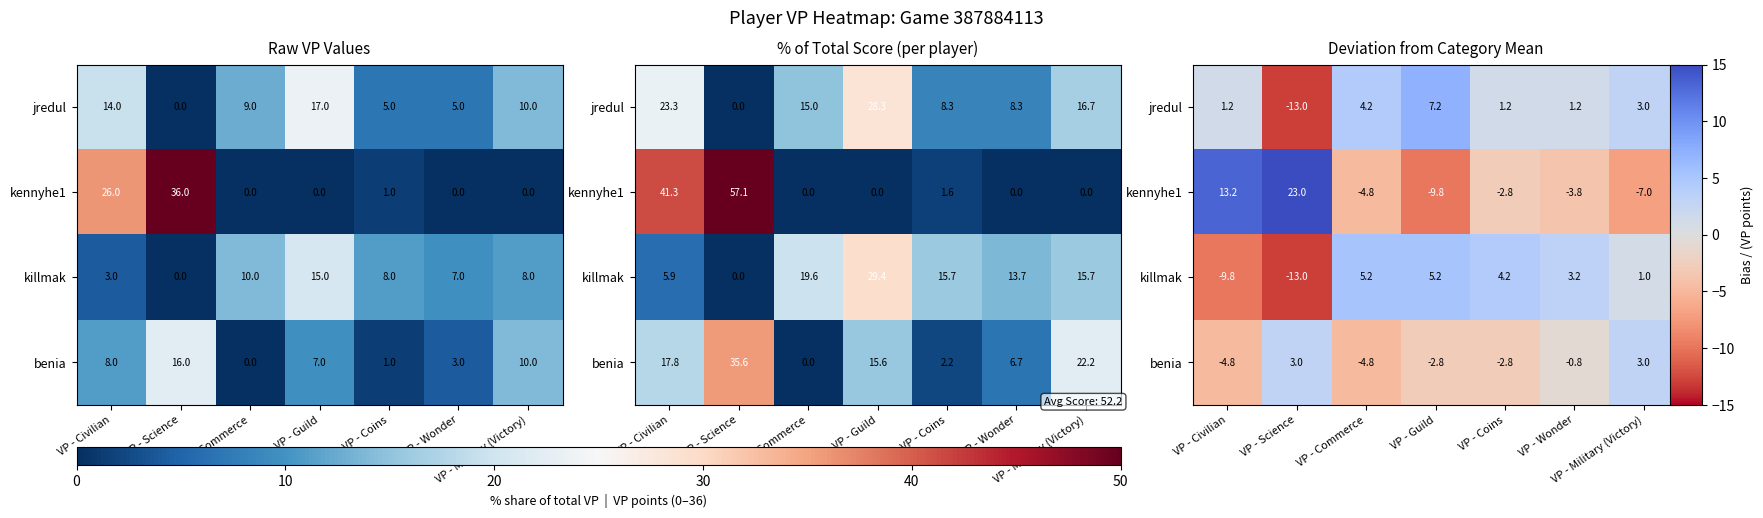

What is the approximate value of killmak at VP - Civilian?

-9.8